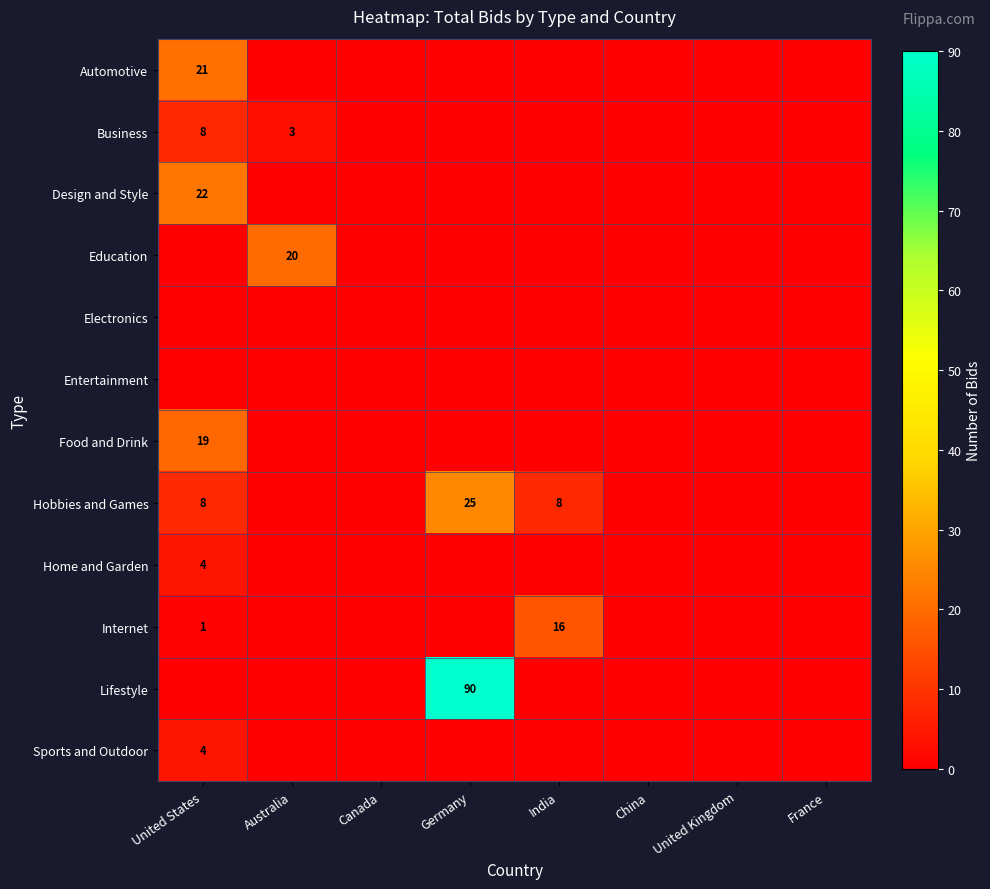

Where is Home and Garden nearest to the value 2?

United States